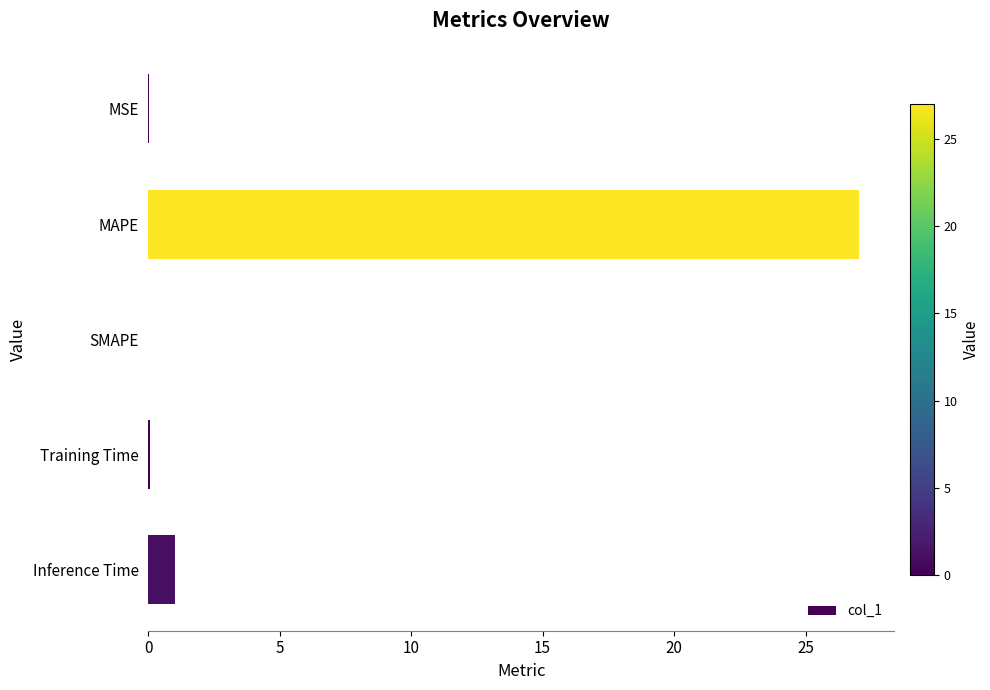

What is the greatest value displayed?

27.0